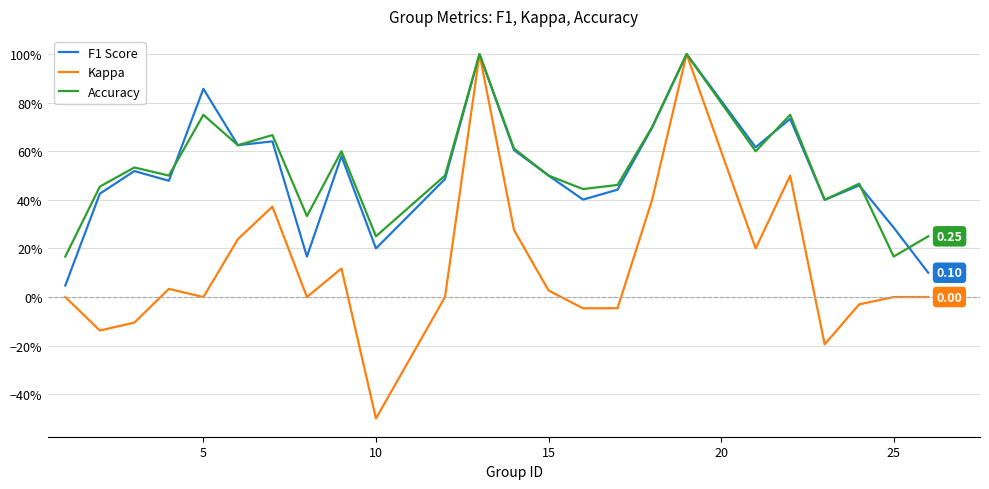

What are all the series names shown in the legend?

F1 Score, Kappa, Accuracy